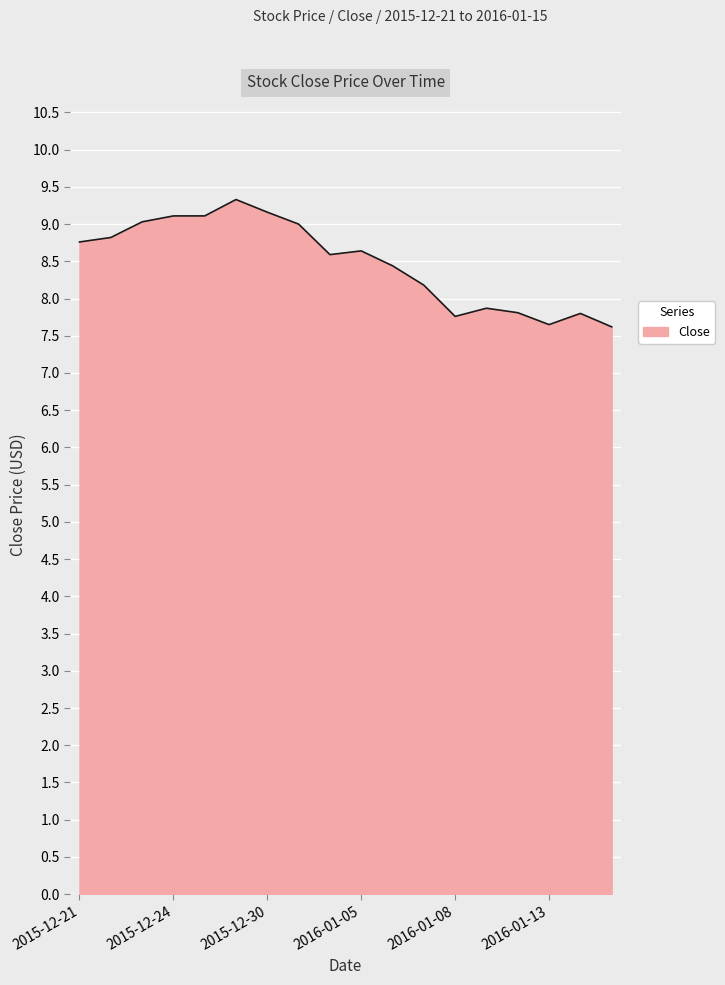

What is the smallest value displayed?

7.6